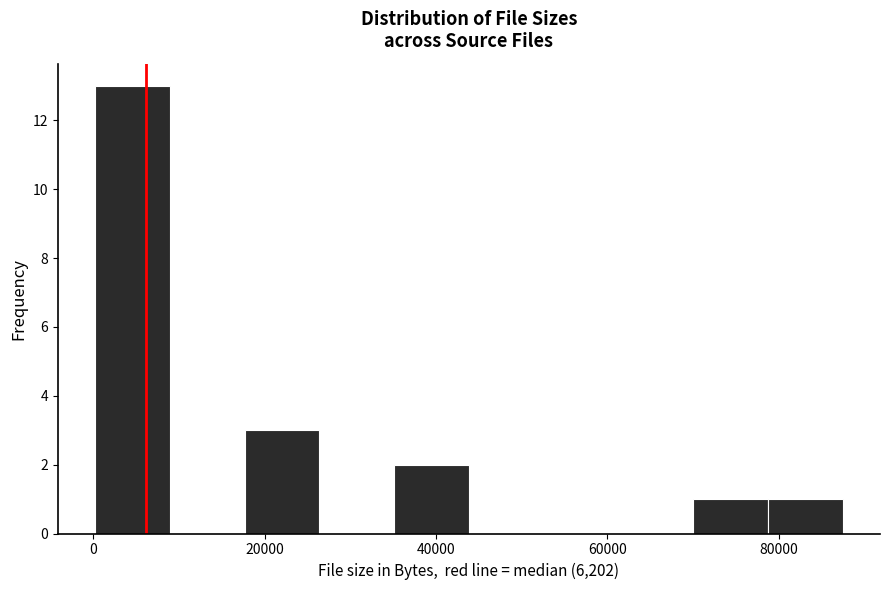

Reading left to right, transcribe this chart: for each bar, give the range it covers on the x-axis and its height. Neither the bar edges nor the heights are printed on the chart, so give them approximately, as read against the axes.

0 to 8000: 13
8000 to 18000: 0
18000 to 26000: 3
26000 to 36000: 0
36000 to 44000: 2
44000 to 52000: 0
52000 to 62000: 0
62000 to 70000: 0
70000 to 78000: 1
78000 to 88000: 1